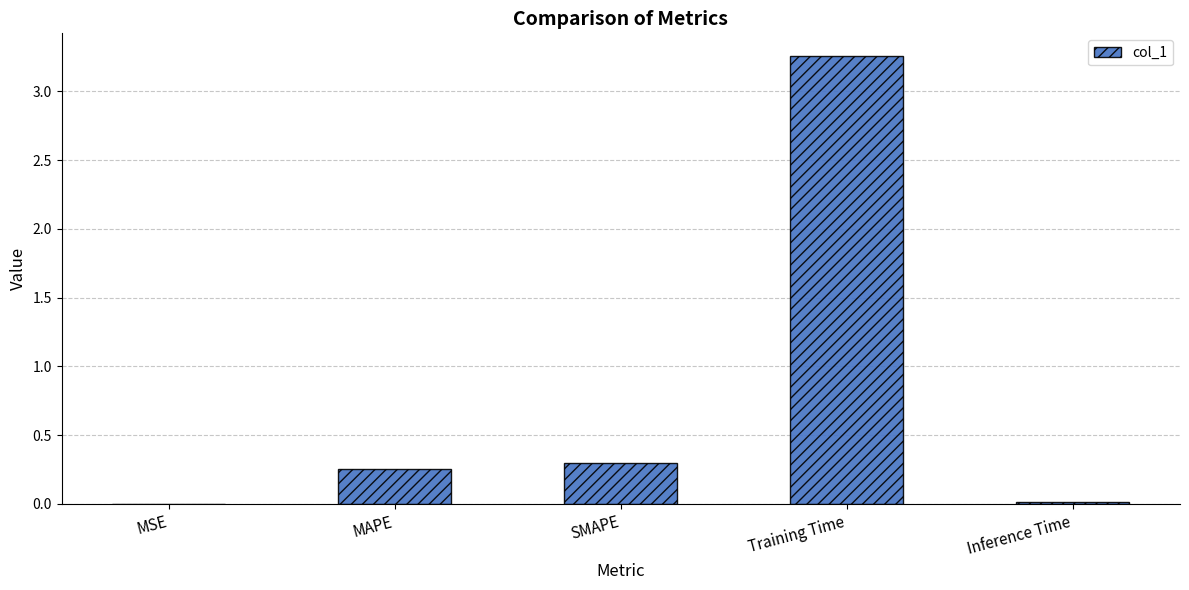

Which has a higher value, SMAPE or MSE?

SMAPE